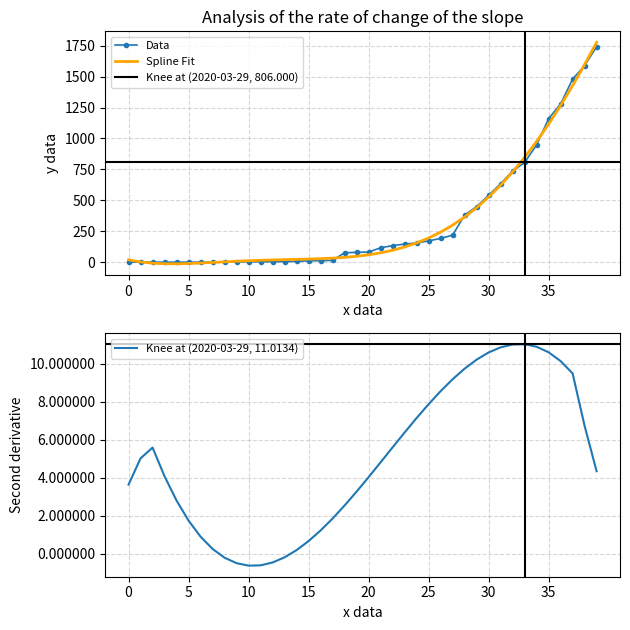

What is the lowest value of the Knee at (2020-03-29, 11.0134) series?

-0.6